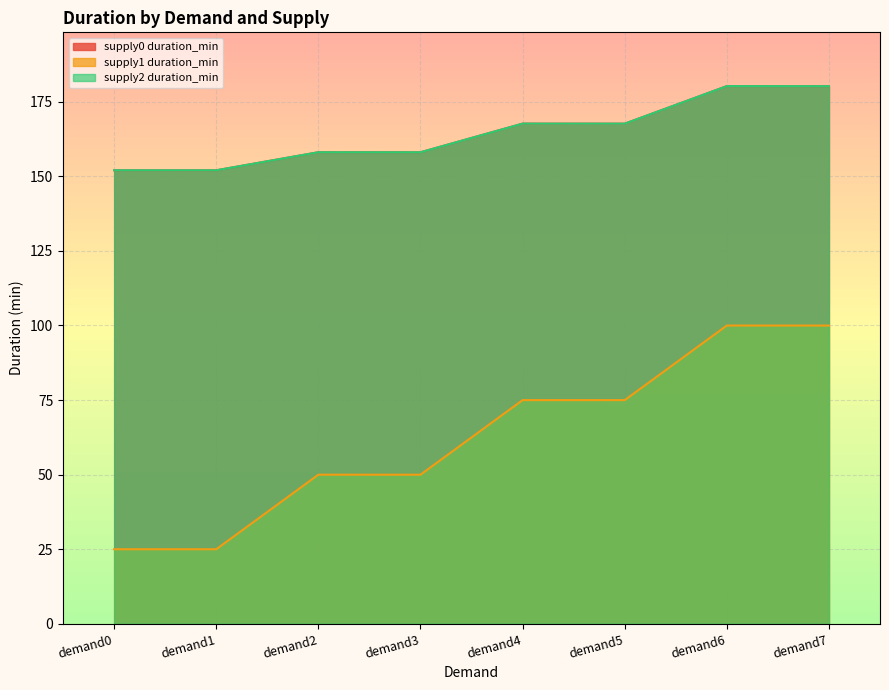

Where is the first local maximum for supply2 duration_min?

demand2